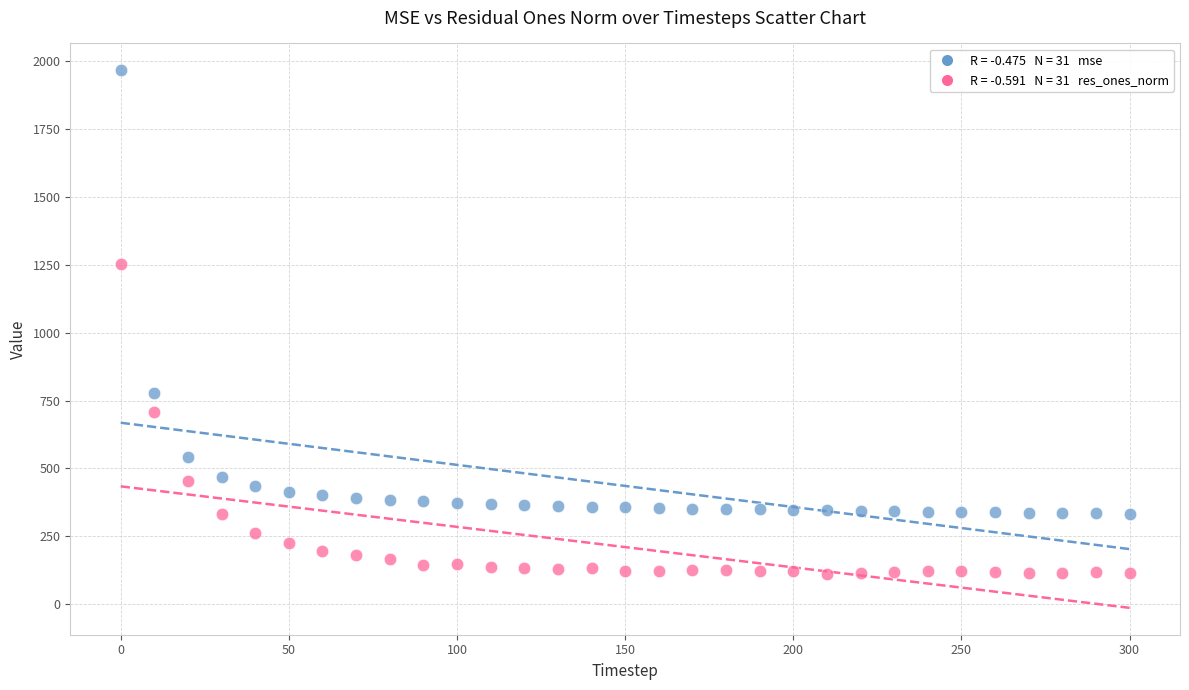

Across all data points, what is the range of X values (max minus min)?

300.0